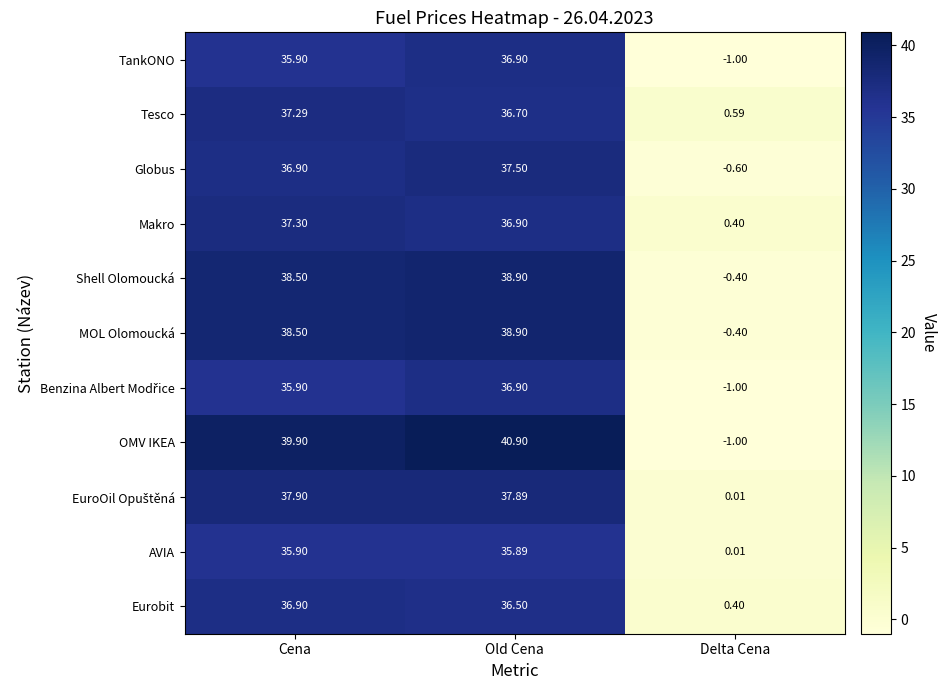

List the labels in order of Eurobit value, largest first.

Cena, Old Cena, Delta Cena